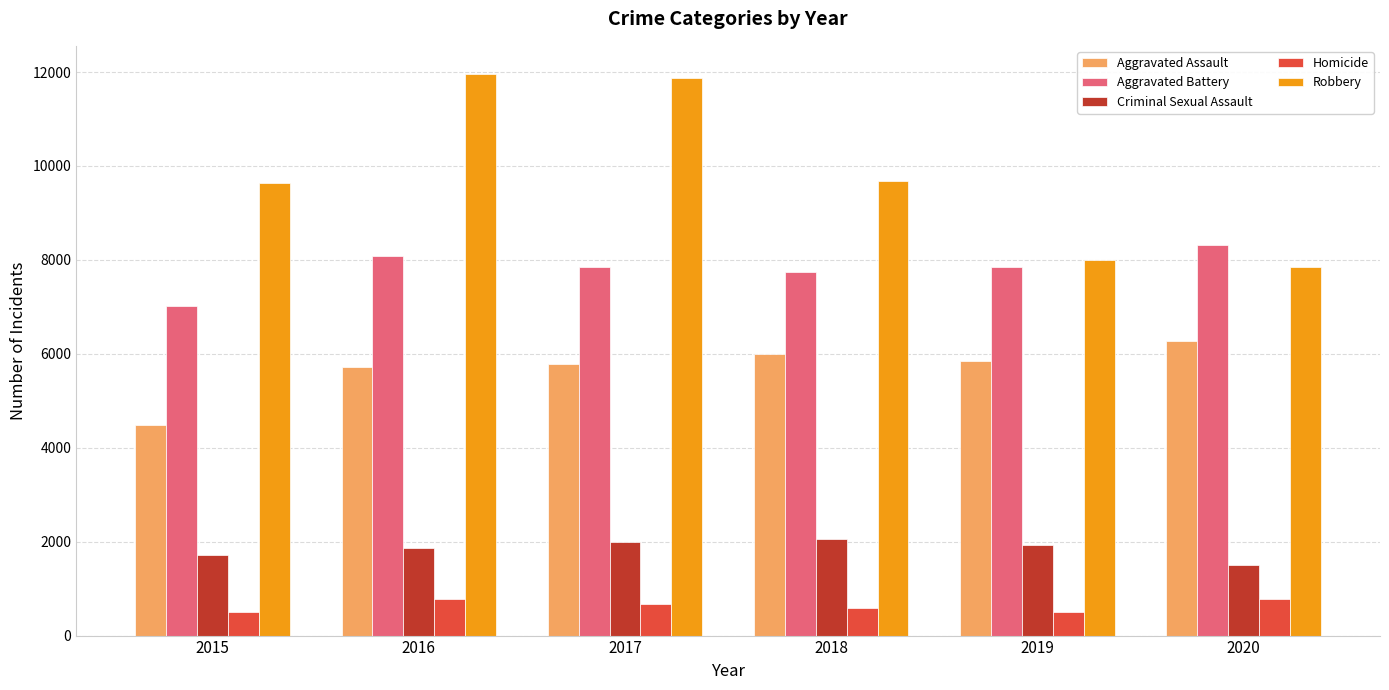

What is the highest value of the Aggravated Assault series?

6265